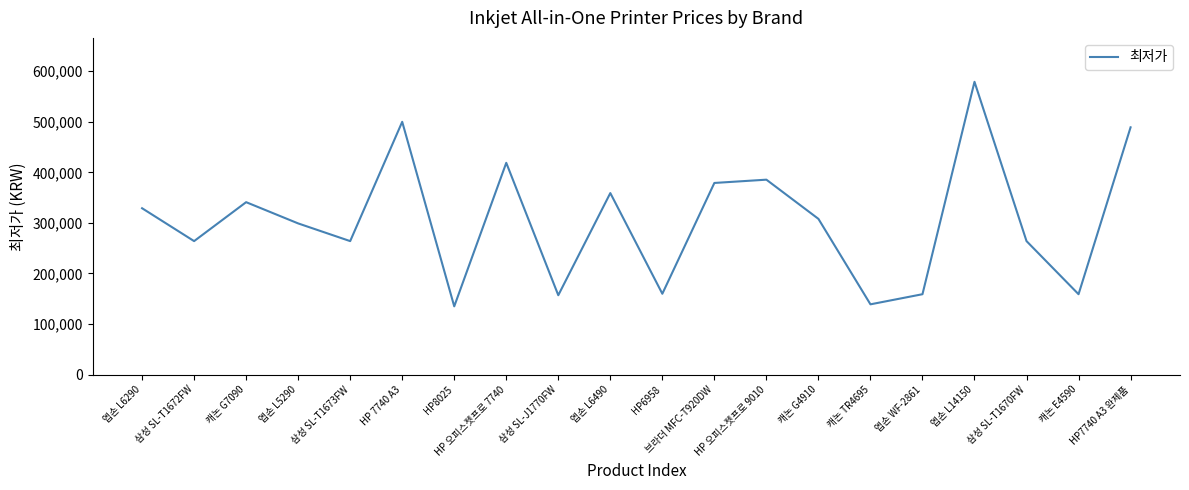

What is the greatest value displayed?

579000